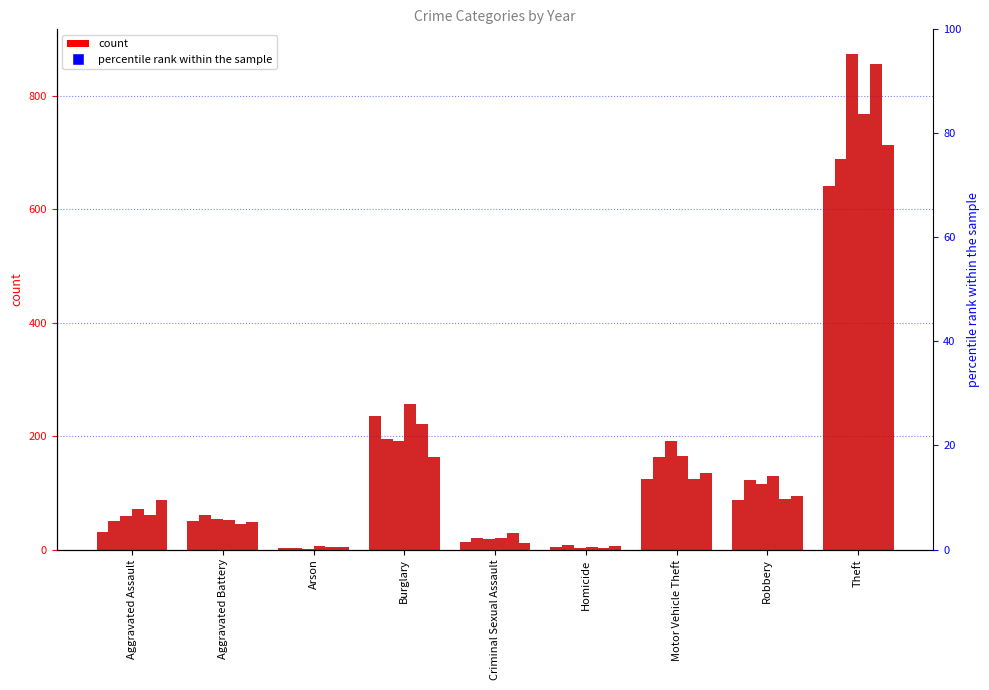

Rank the categories by 2015 value from highest to lowest.

Theft, Burglary, Motor Vehicle Theft, Robbery, Aggravated Battery, Aggravated Assault, Criminal Sexual Assault, Homicide, Arson